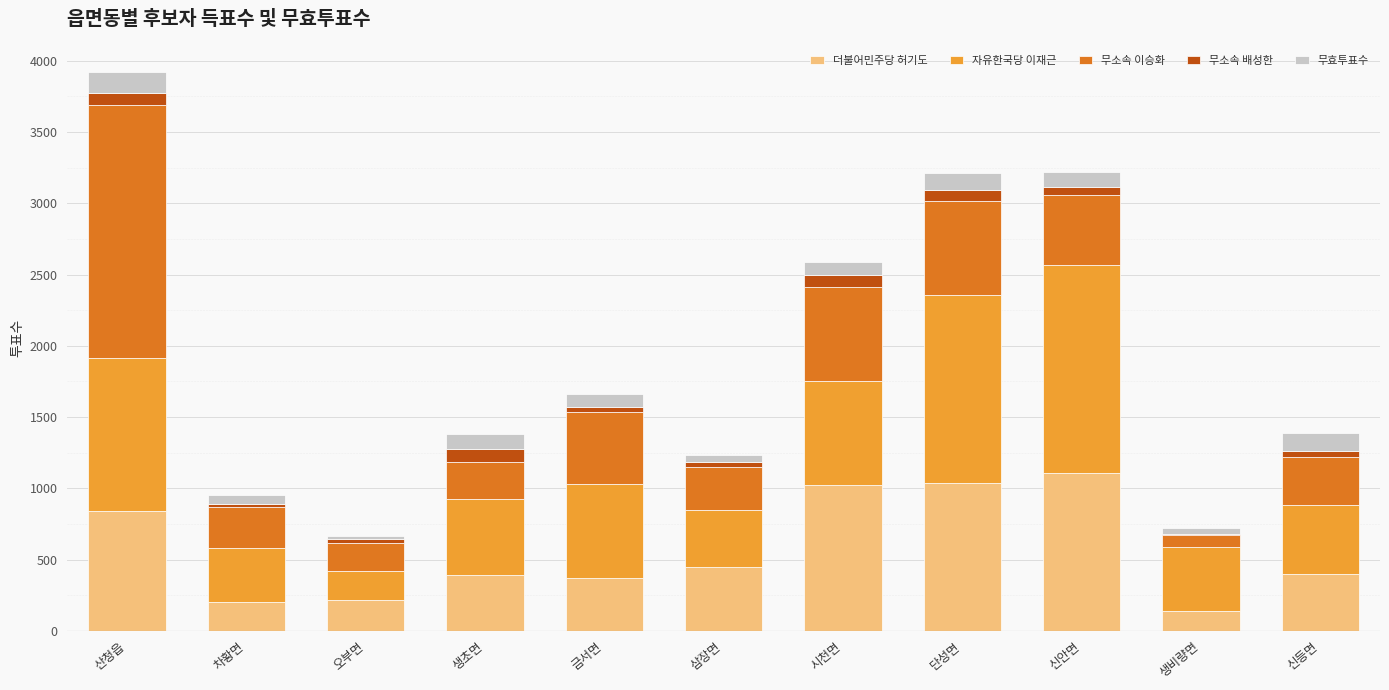

Is it true that 더불어민주당 허기도 equals 399 at 신등면?

True